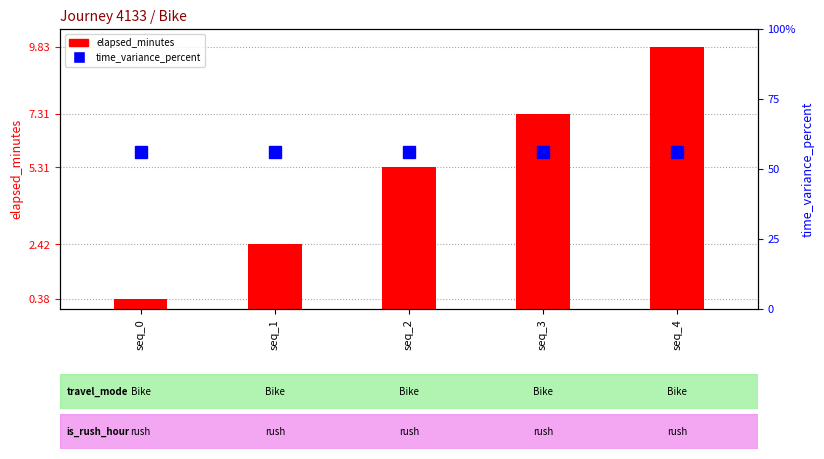

Reading left to right, what are all the values shown in this chart?

elapsed_minutes: 0.4	2.4	5.3	7.3	9.8
time_variance_percent: 56.0	56.0	56.0	56.0	56.0